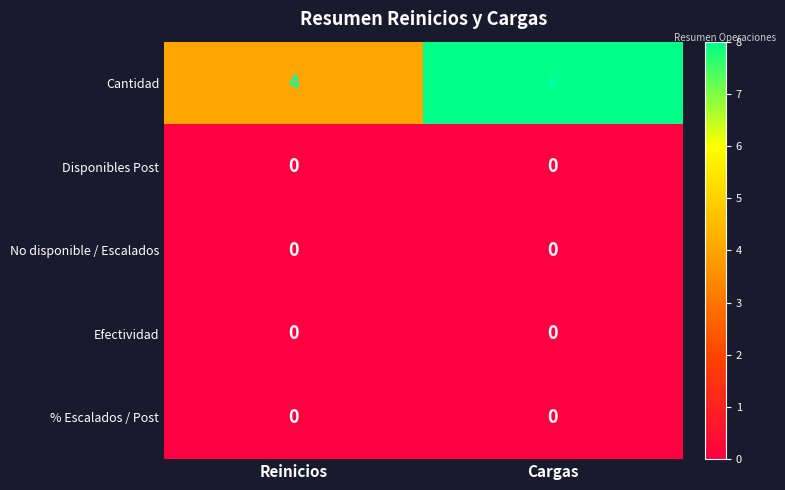

What is the difference between the highest and lowest values at Cargas?

8